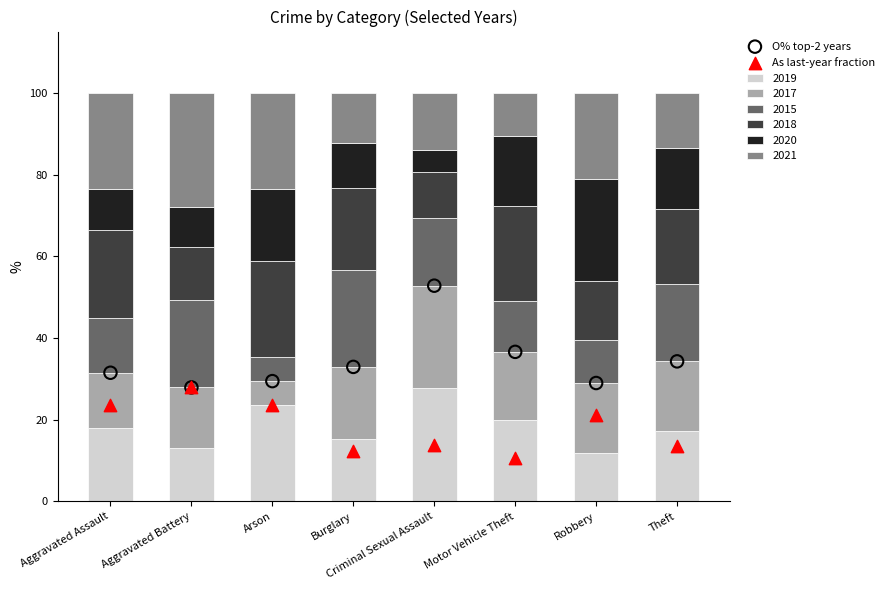

At how many categories does at least one series exceed 32?

4